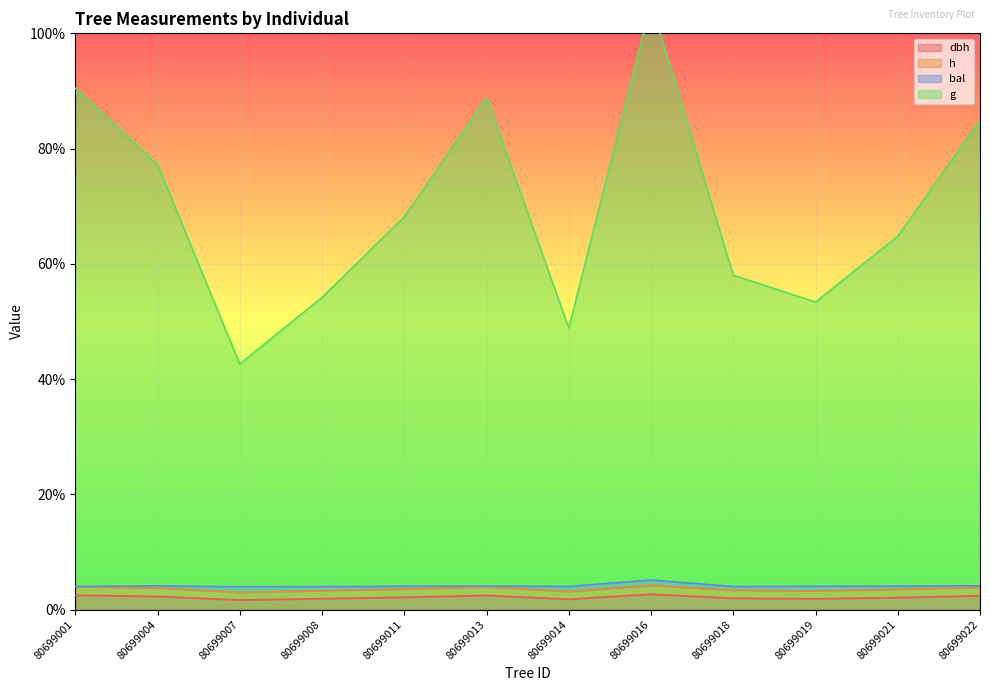

What is the difference between the second highest and second lowest values in the dbh series?

0.7